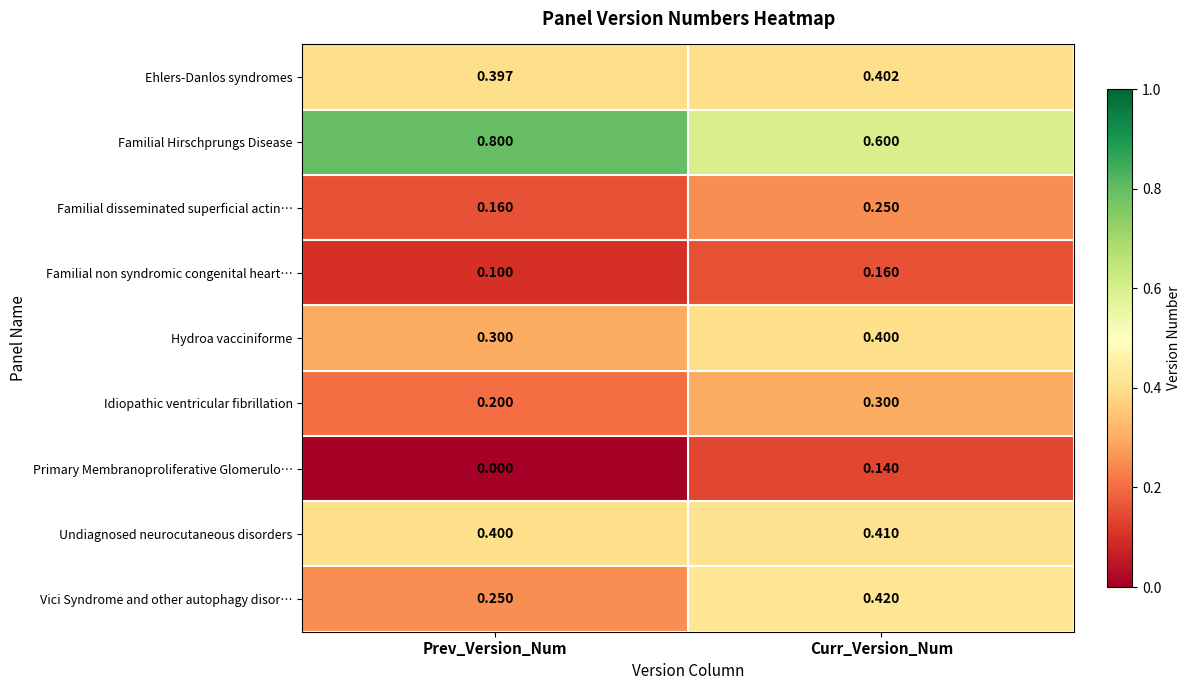

Which series has the widest spread of values?

Familial Hirschprungs Disease